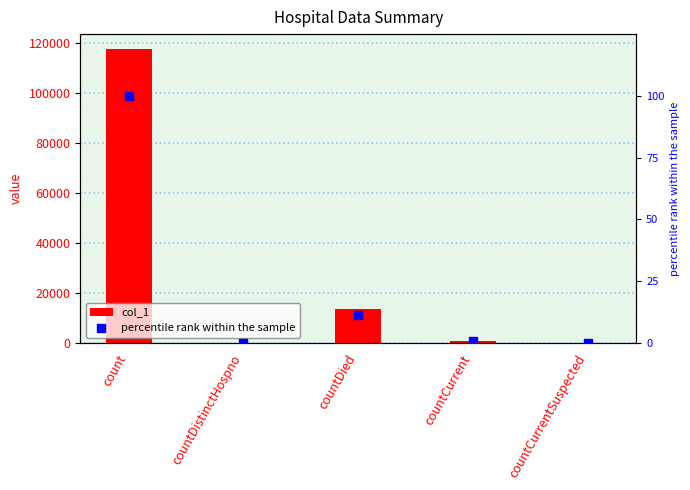

At which category is the sum across all series the highest?

count